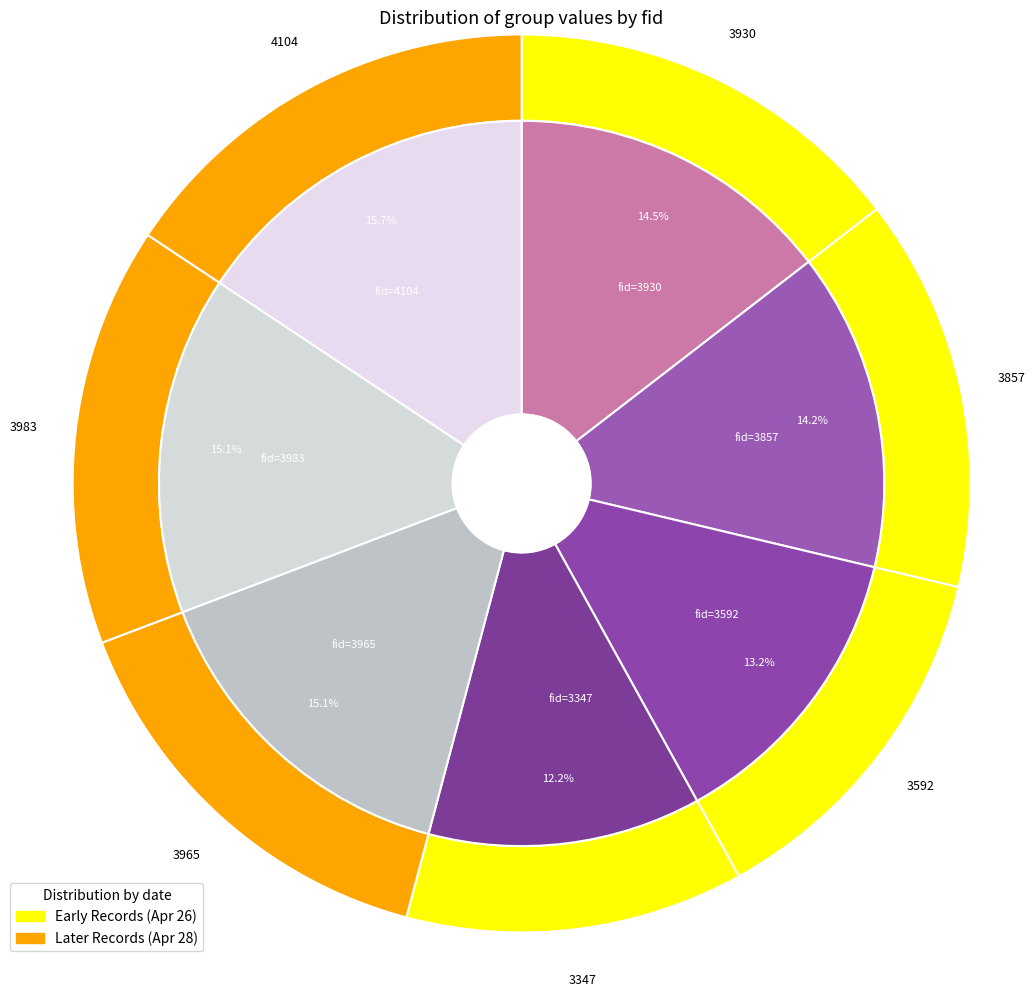

To the nearest percent, what percentage of the pie is 3592?

13%